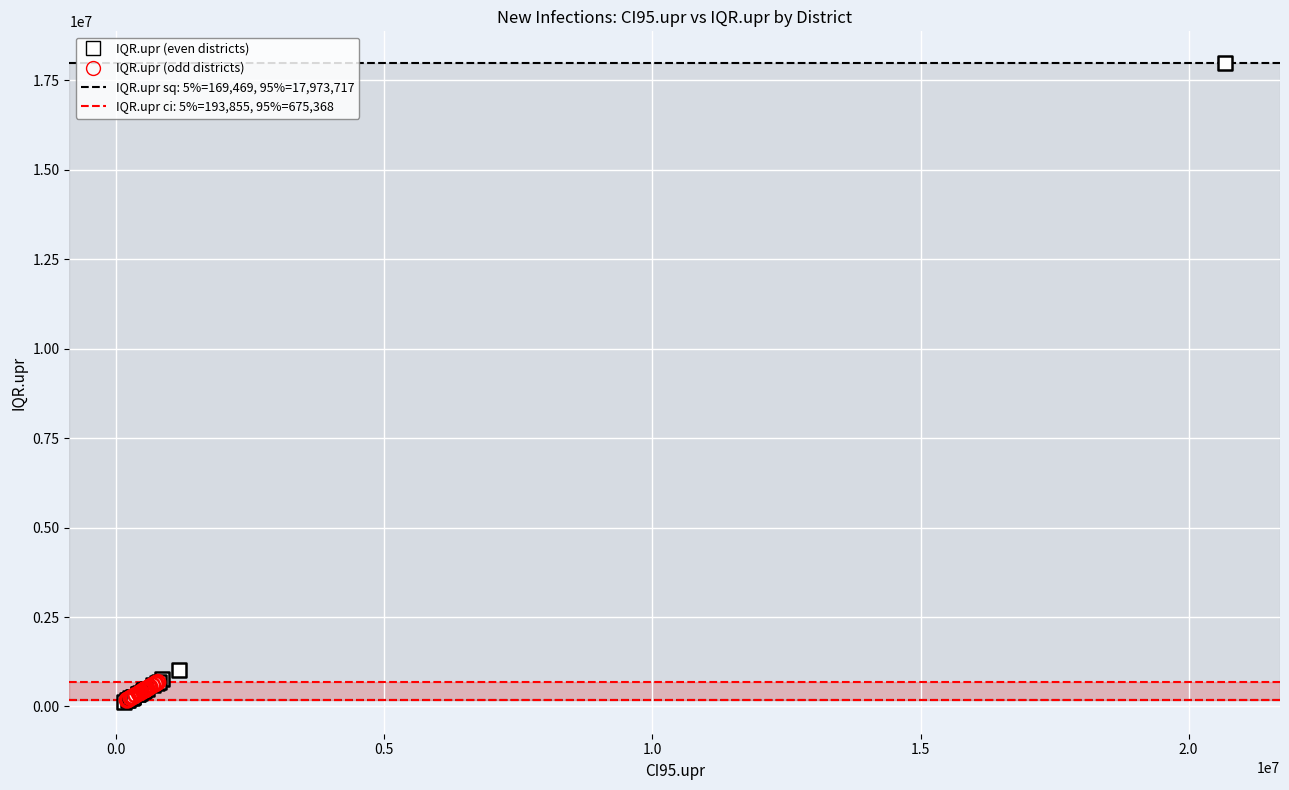

Which series has the widest spread of Y values?

IQR.upr (even districts)